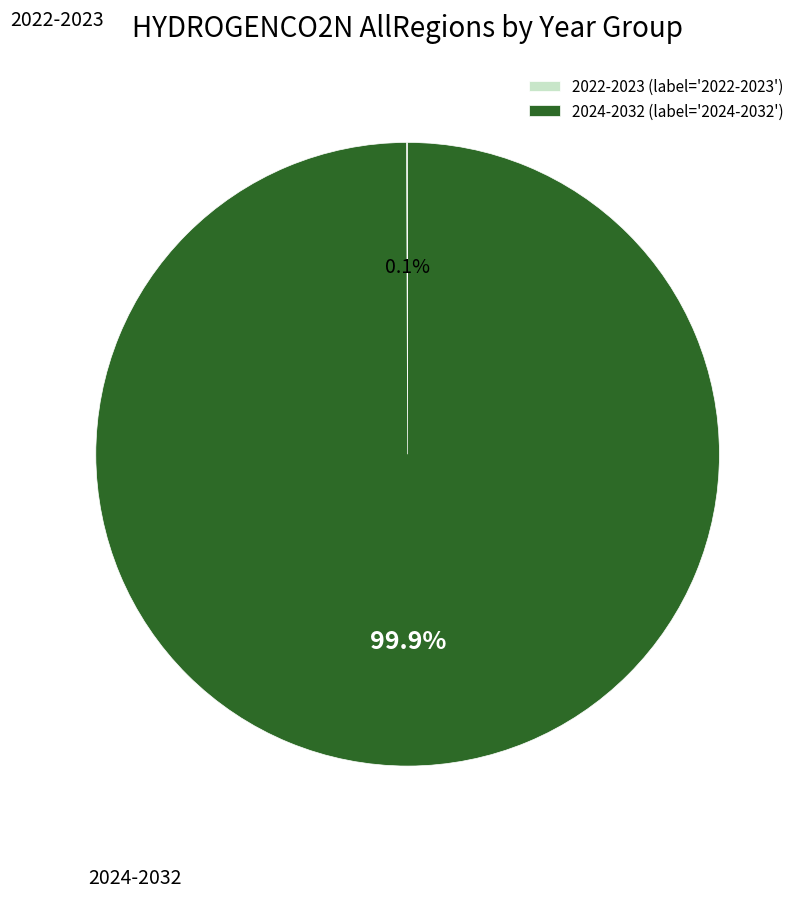

Which slice is the largest?

2024-2032